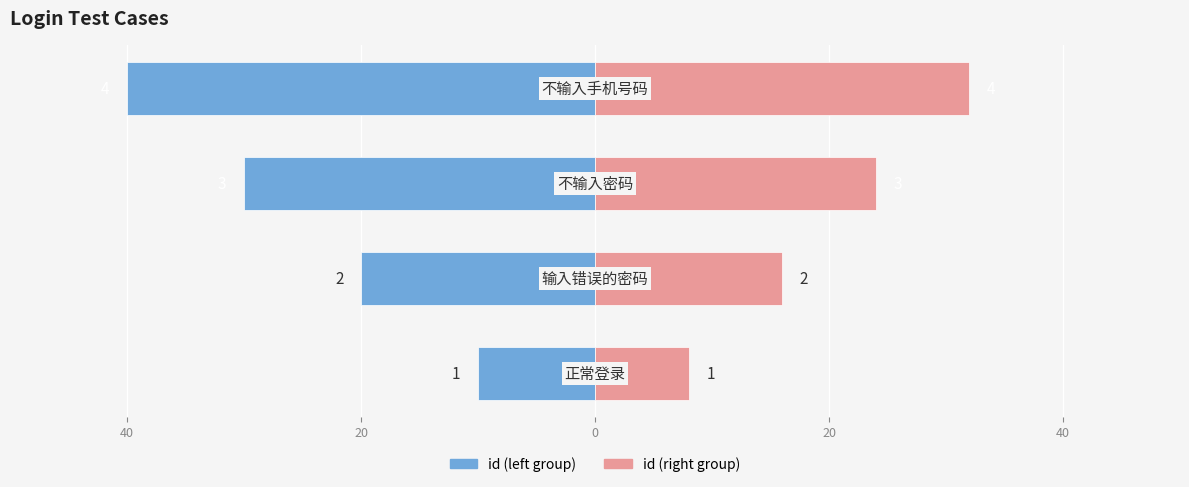

At 40, list the series in order from largest to smallest.

id (right), id (left)